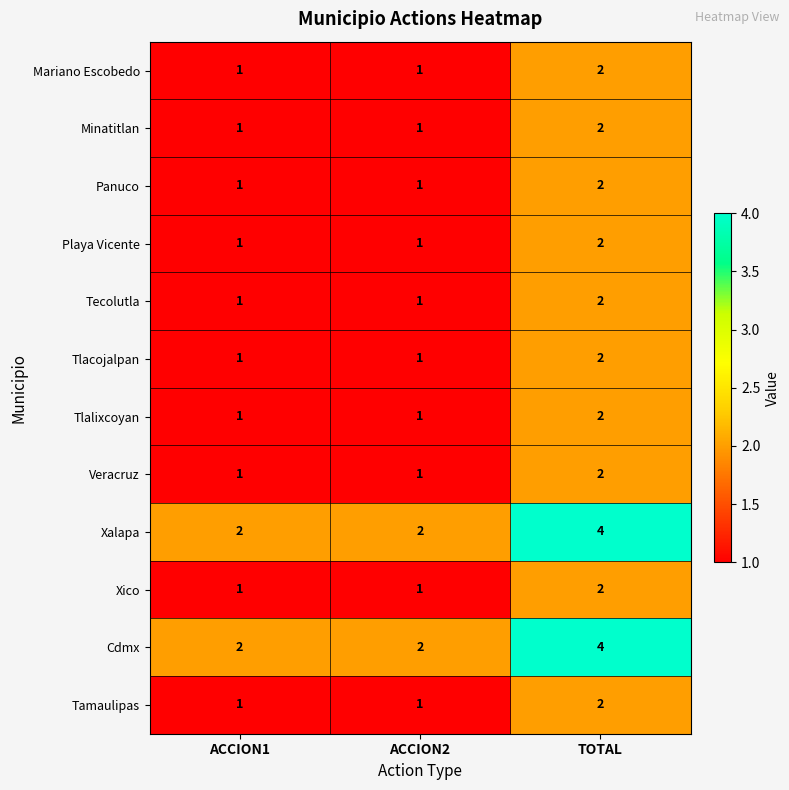

At which label does Xalapa reach its peak?

TOTAL